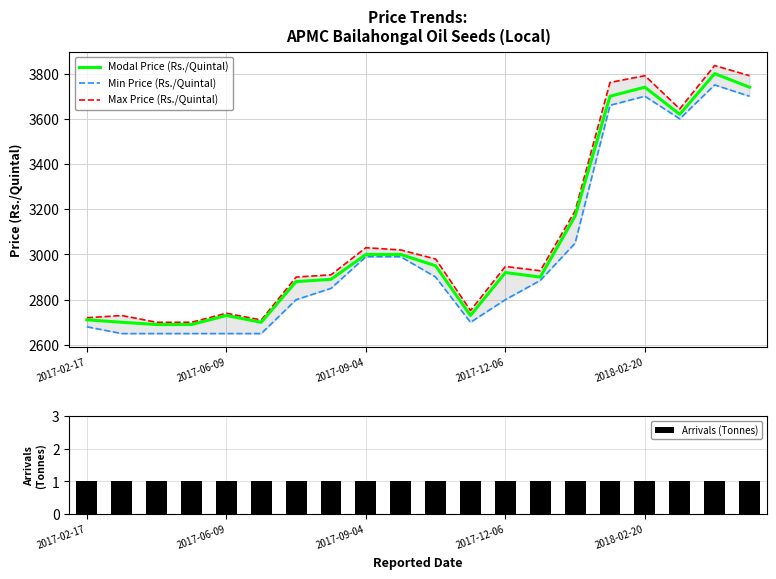

What position from the left is 7?

8